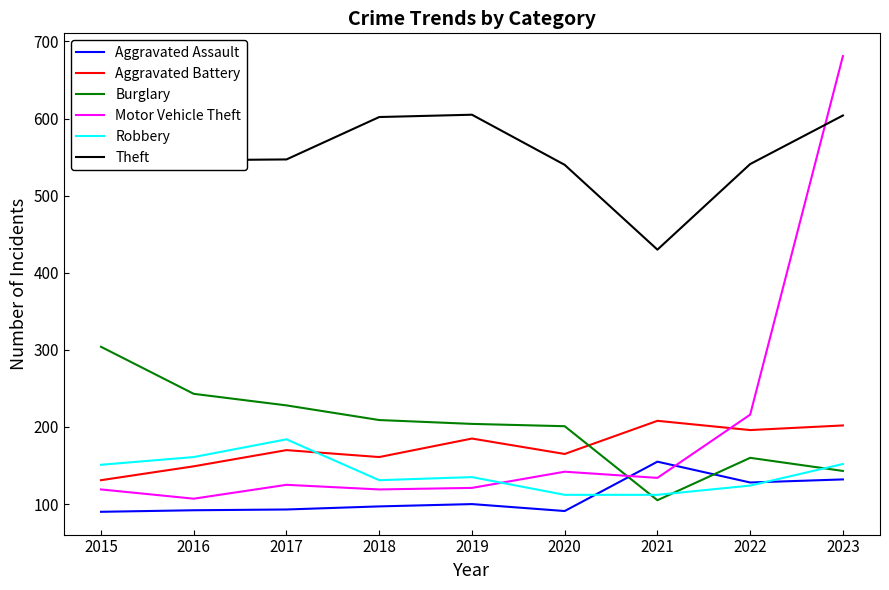

Between 2015 and 2020, which is larger?

2020